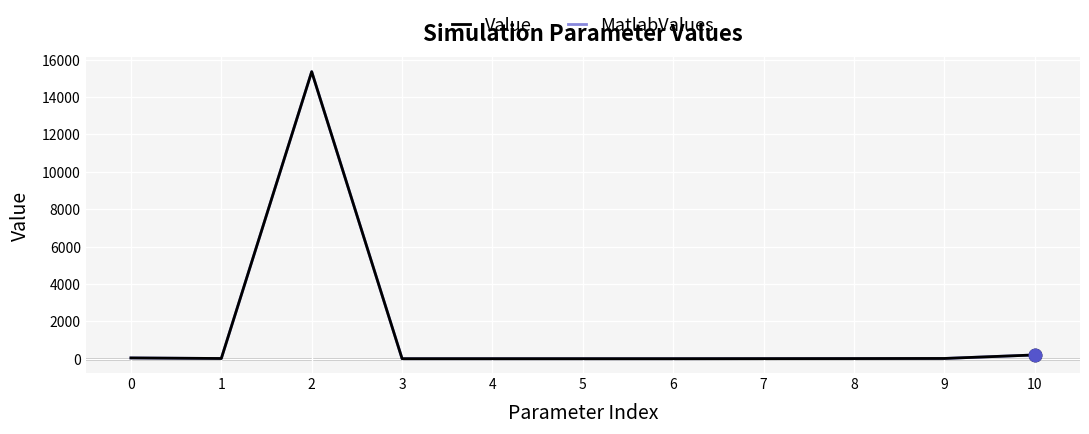

Does the chart have visible grid lines?

Yes